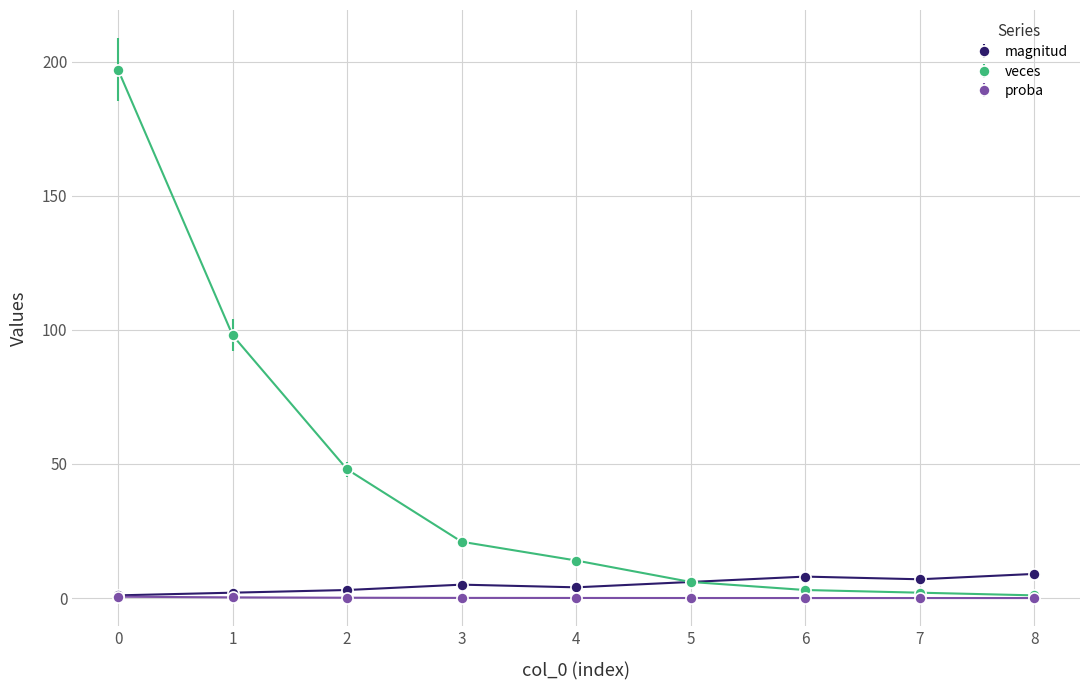

The value of magnitud at 8 is 9.0. True or false?

True